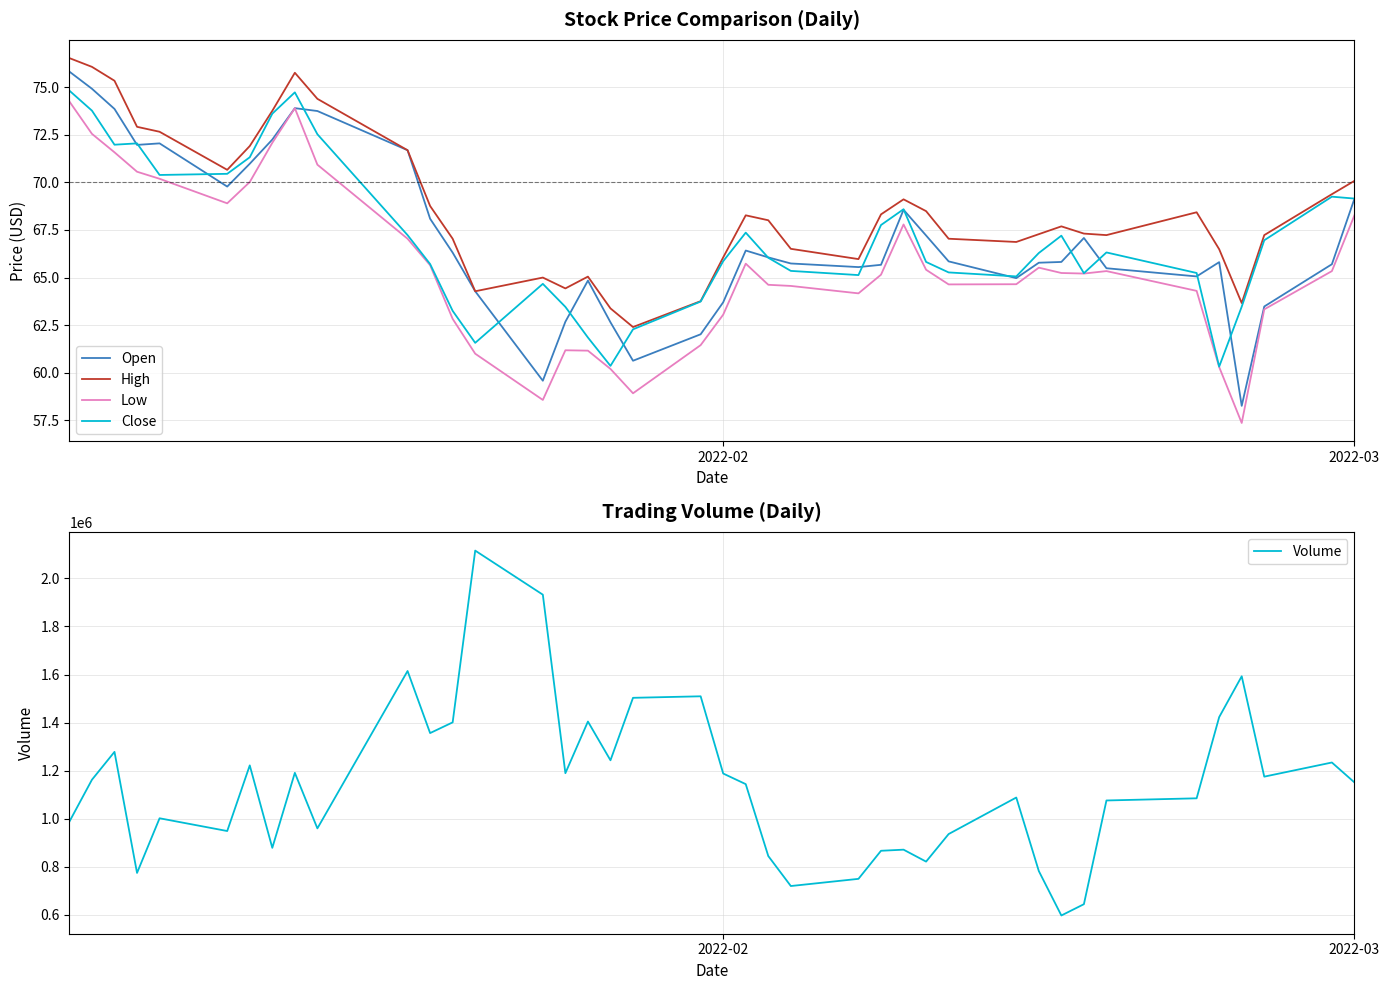

What is the sum of all Volume values?

45653500